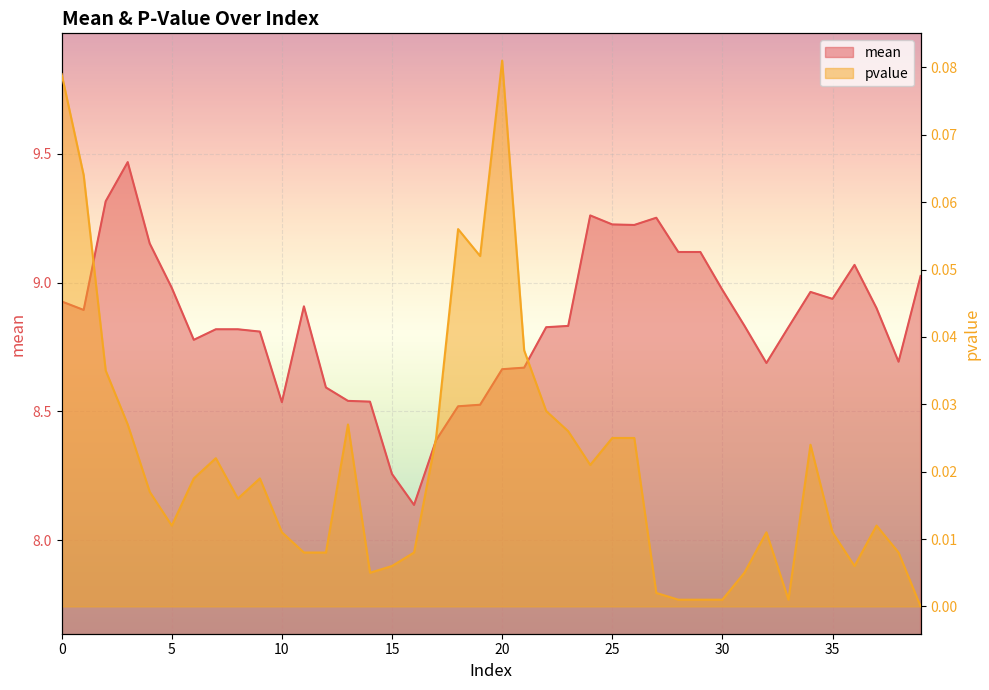

At how many categories does at least one series exceed 5?

40